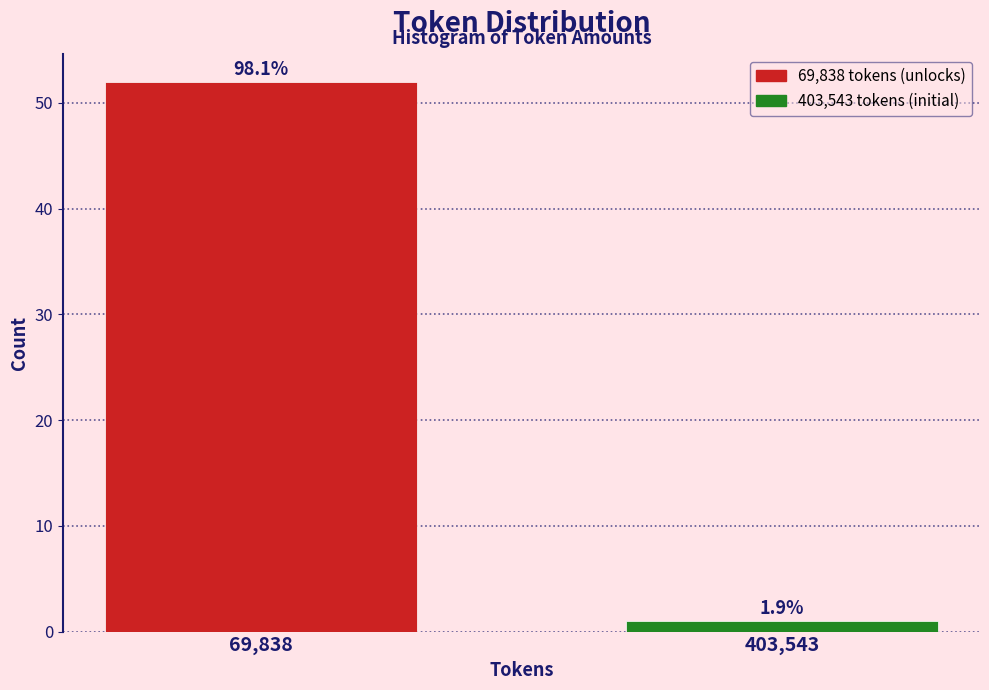

How many bars are there in total?

2